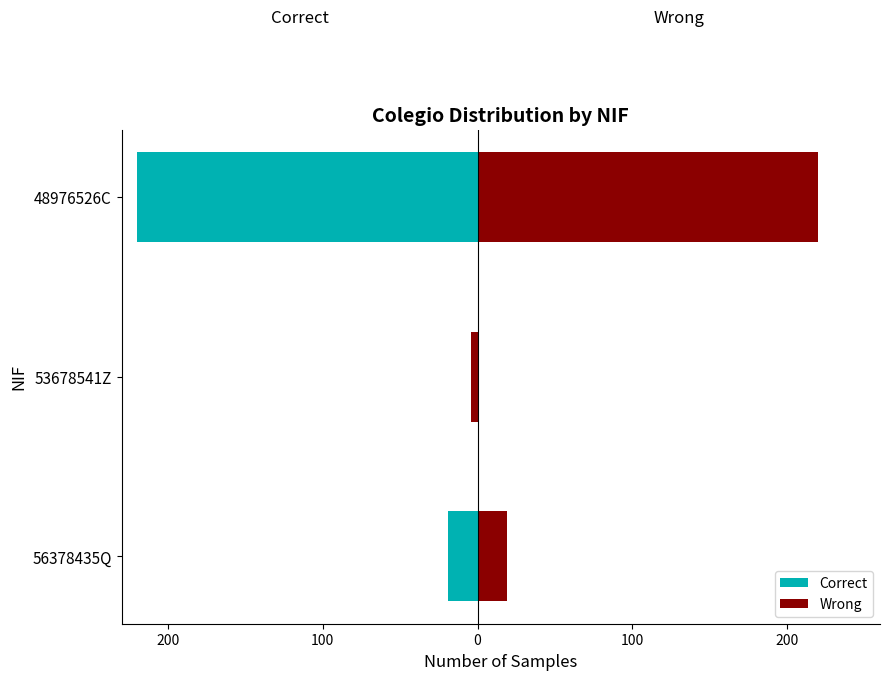

Which series changed the most between 56378435Q and 48976526C?

Correct